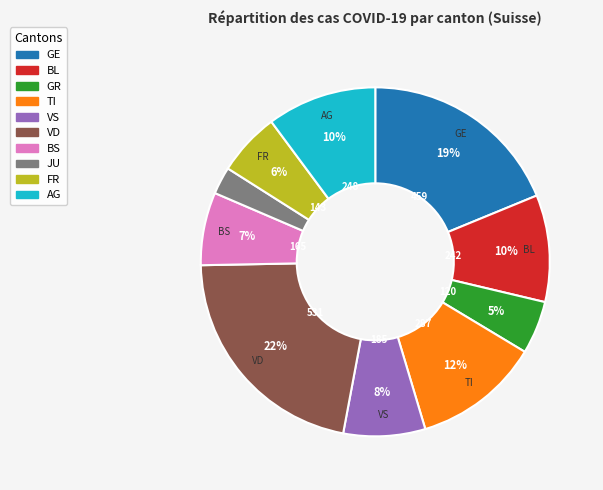

What is the ratio of the value at BL to the value at TI?

0.8